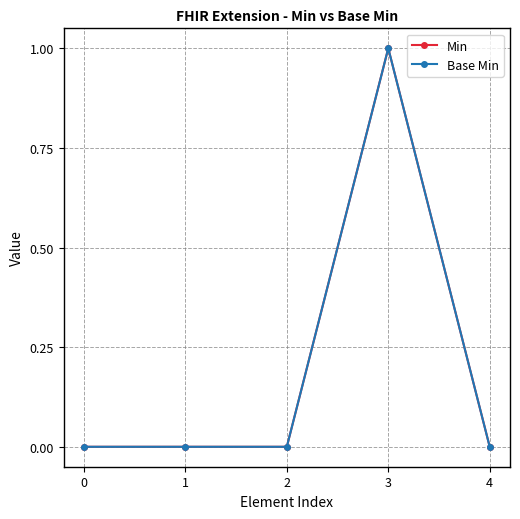

Does the chart have visible grid lines?

Yes